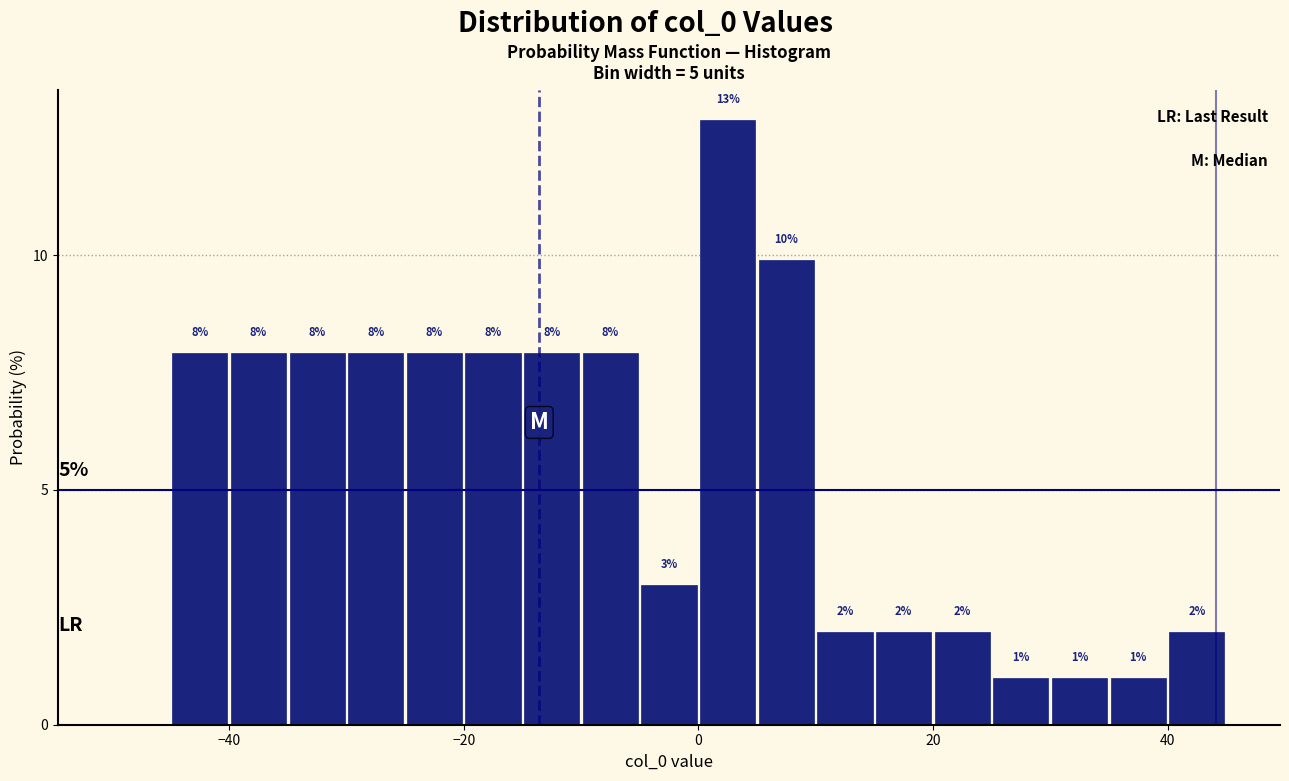

Around what value on the x-axis is the tallest bar? Give the approximate position of its centre, as read against the axis.

2